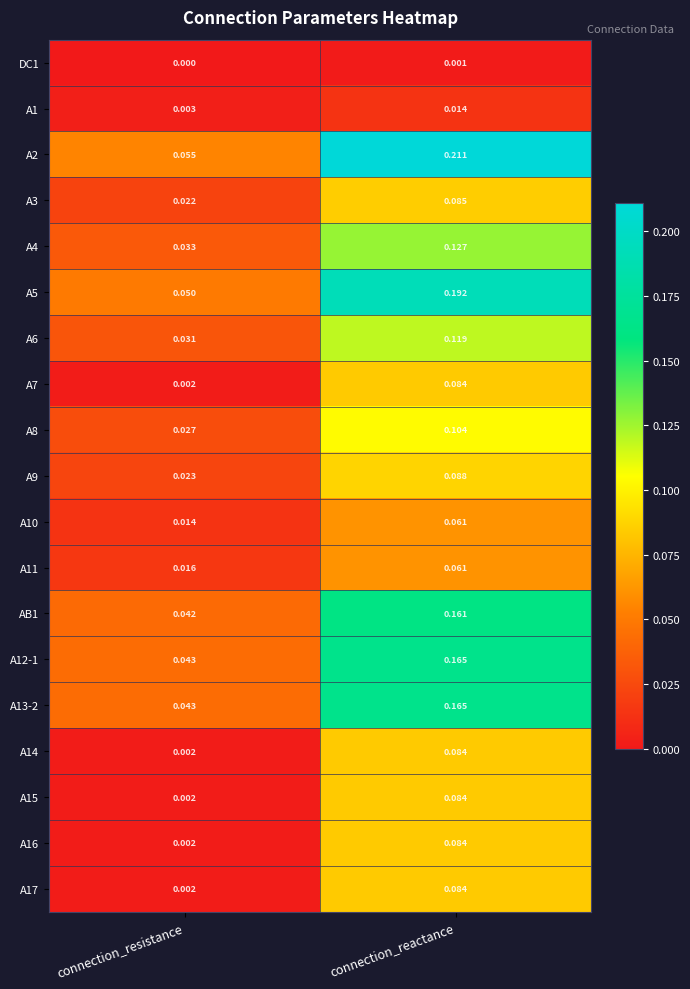

Rank the categories by A16 value from highest to lowest.

connection_reactance, connection_resistance